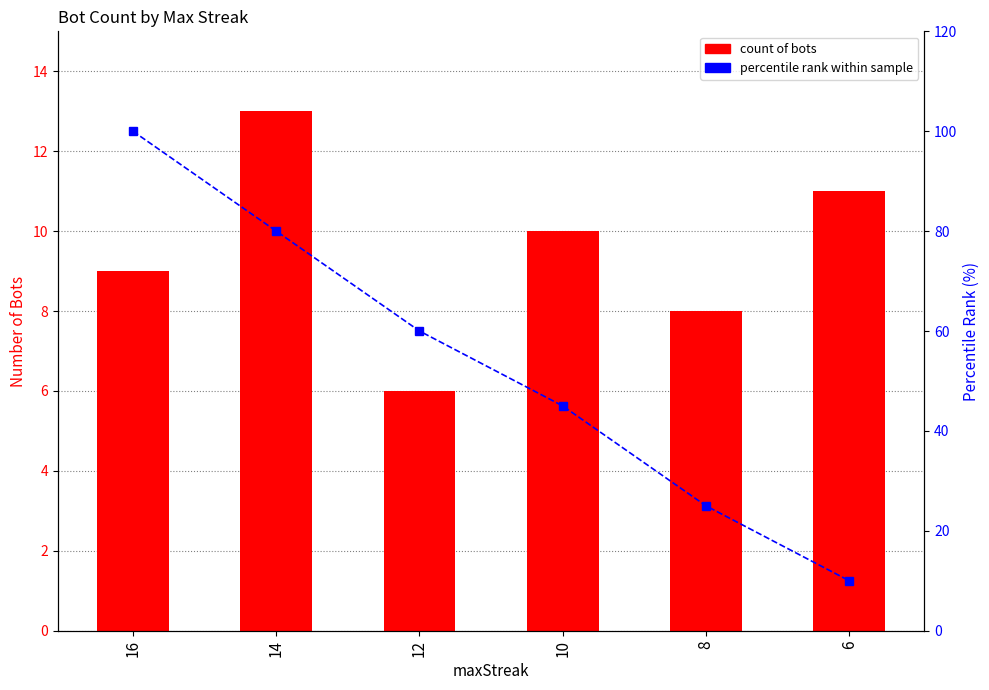

True or false: count of bots has a value of 13 at 14.

True